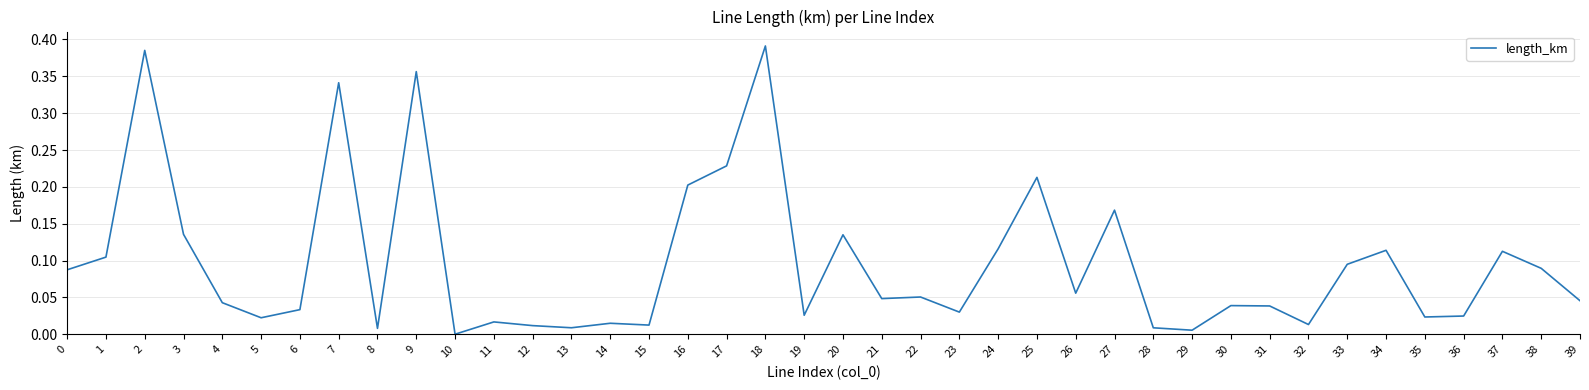

Is it true that the value at 37 is 0.2?

False